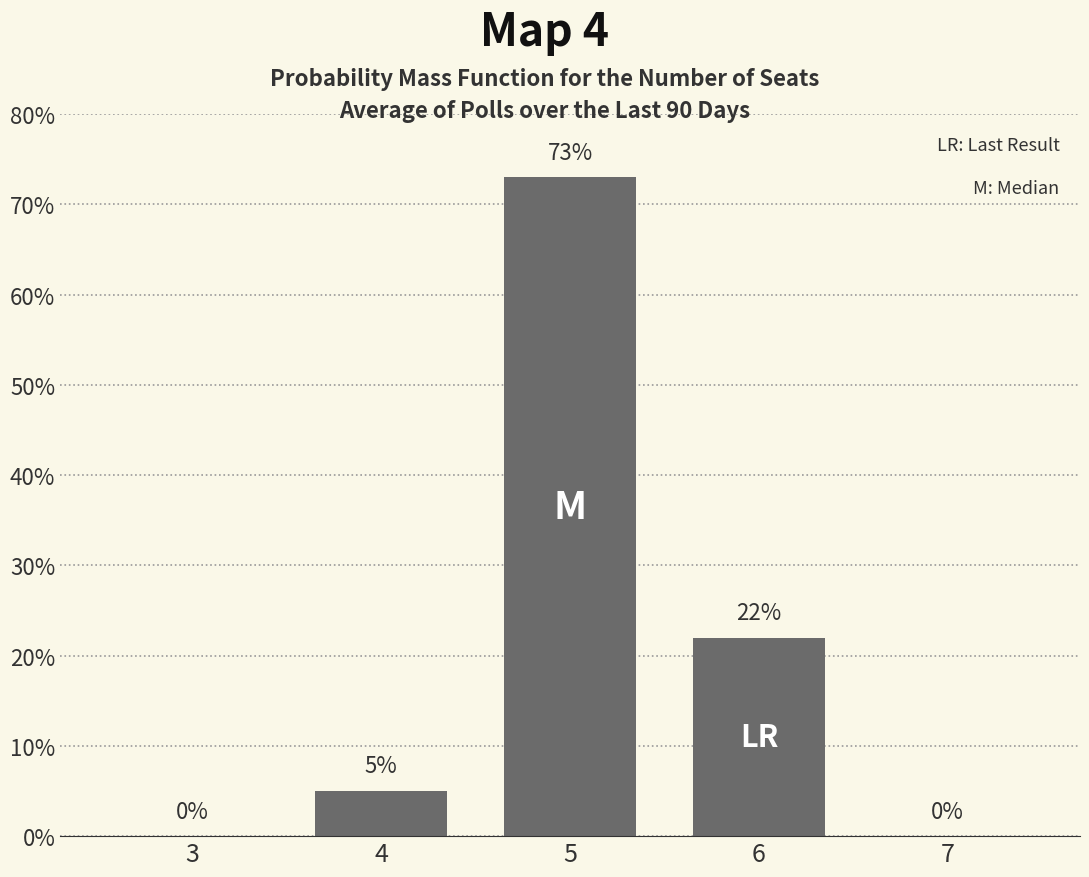

Reading right to left, list all the values displayed in this chart.

7=0	6=22	5=73	4=5	3=0